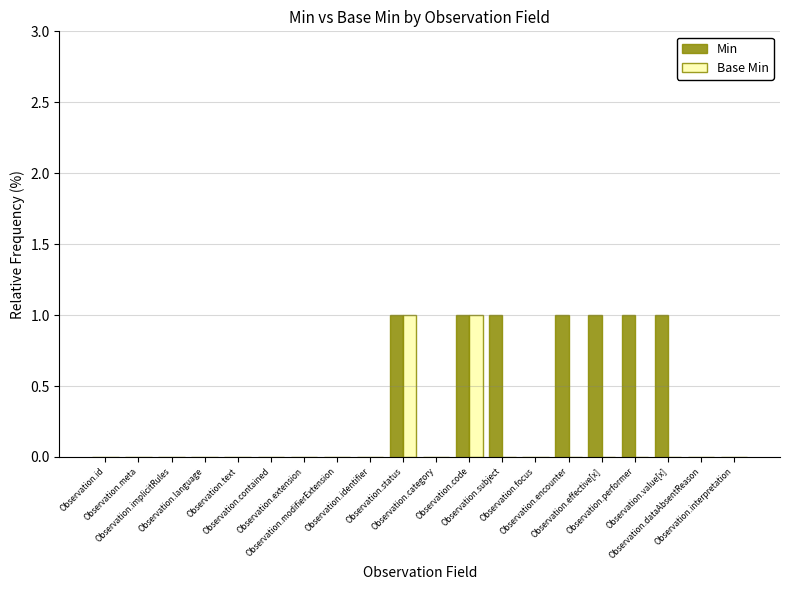

Which series has the largest total across all categories?

Min